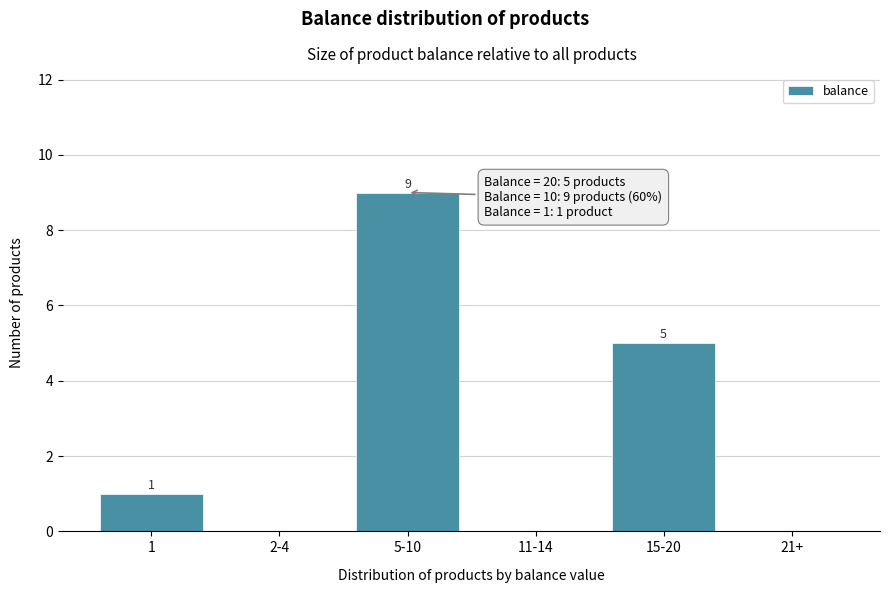

Reading left to right, extract all data points from this chart.

1=1	2-4=0	5-10=9	11-14=0	15-20=5	21+=0